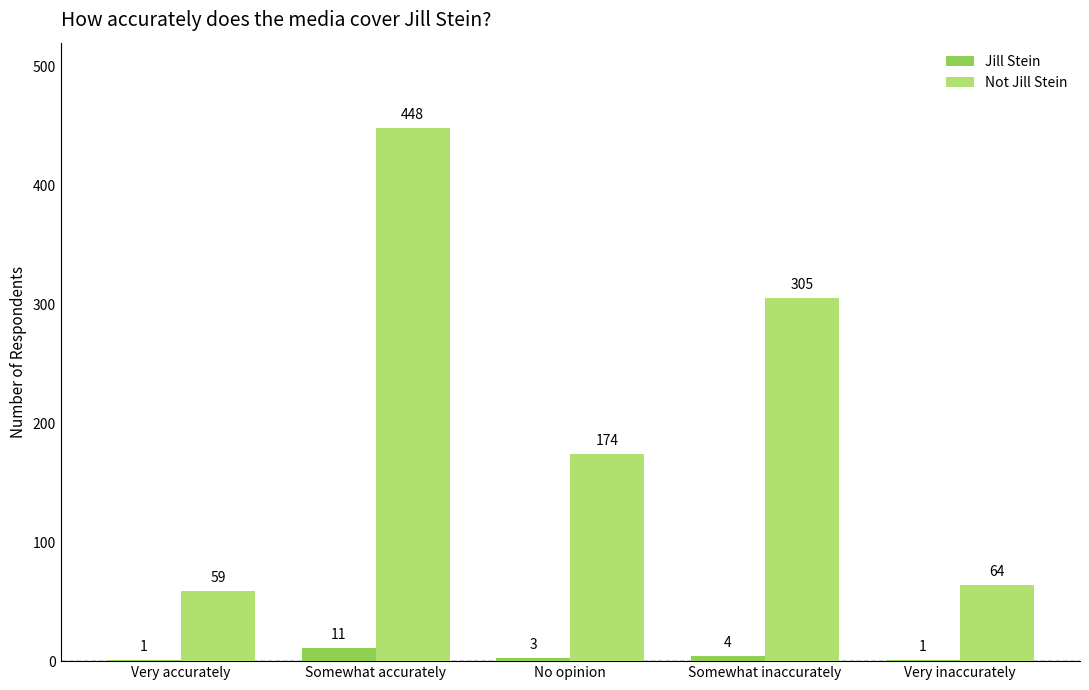

Does the chart contain stacked bars?

No